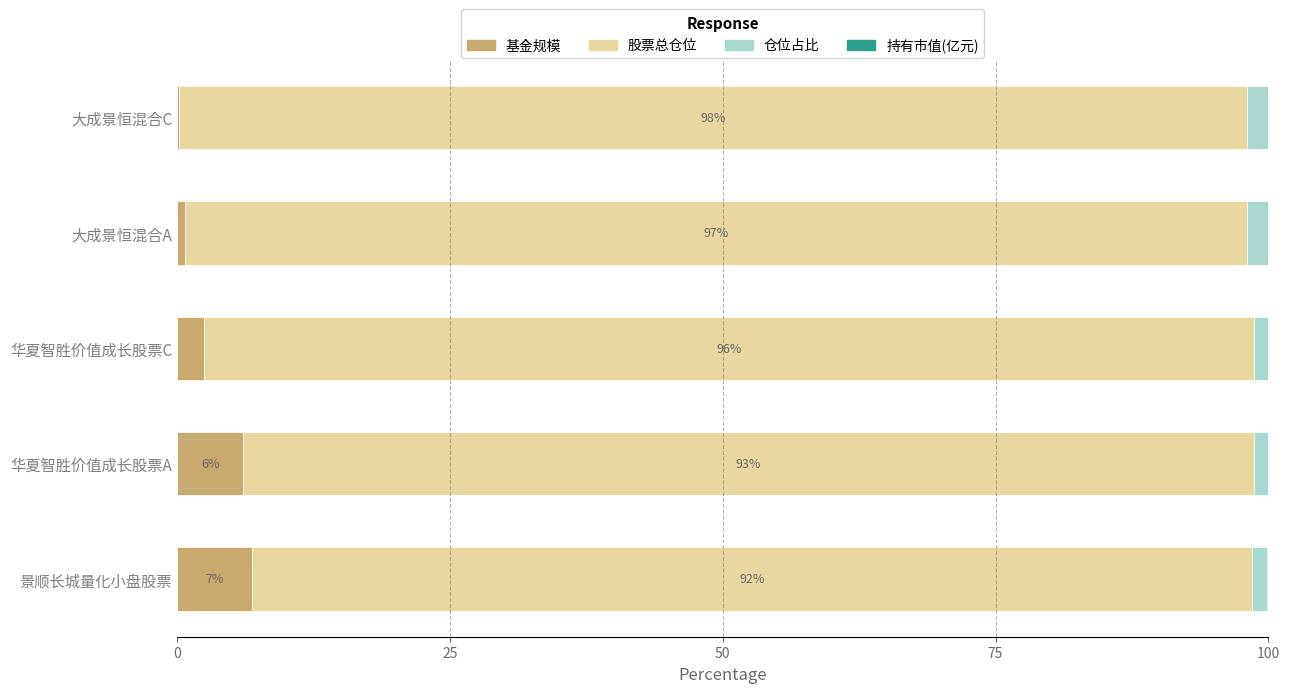

Count the number of data series in this chart.

4